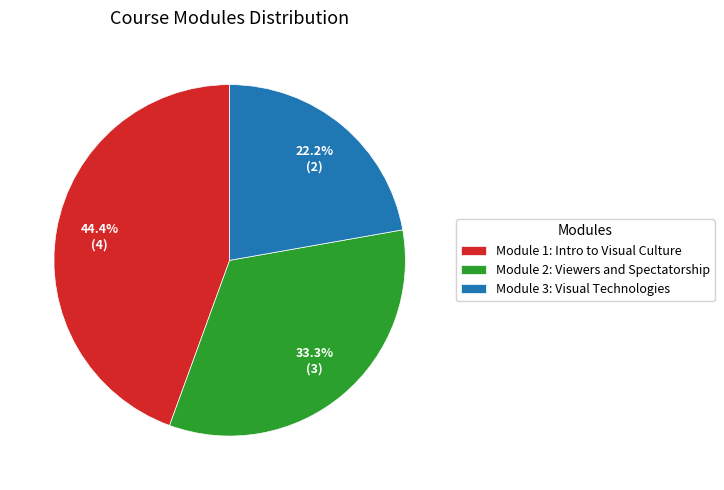

What is the smallest slice in the pie chart?

Module 3: Visual Technologies